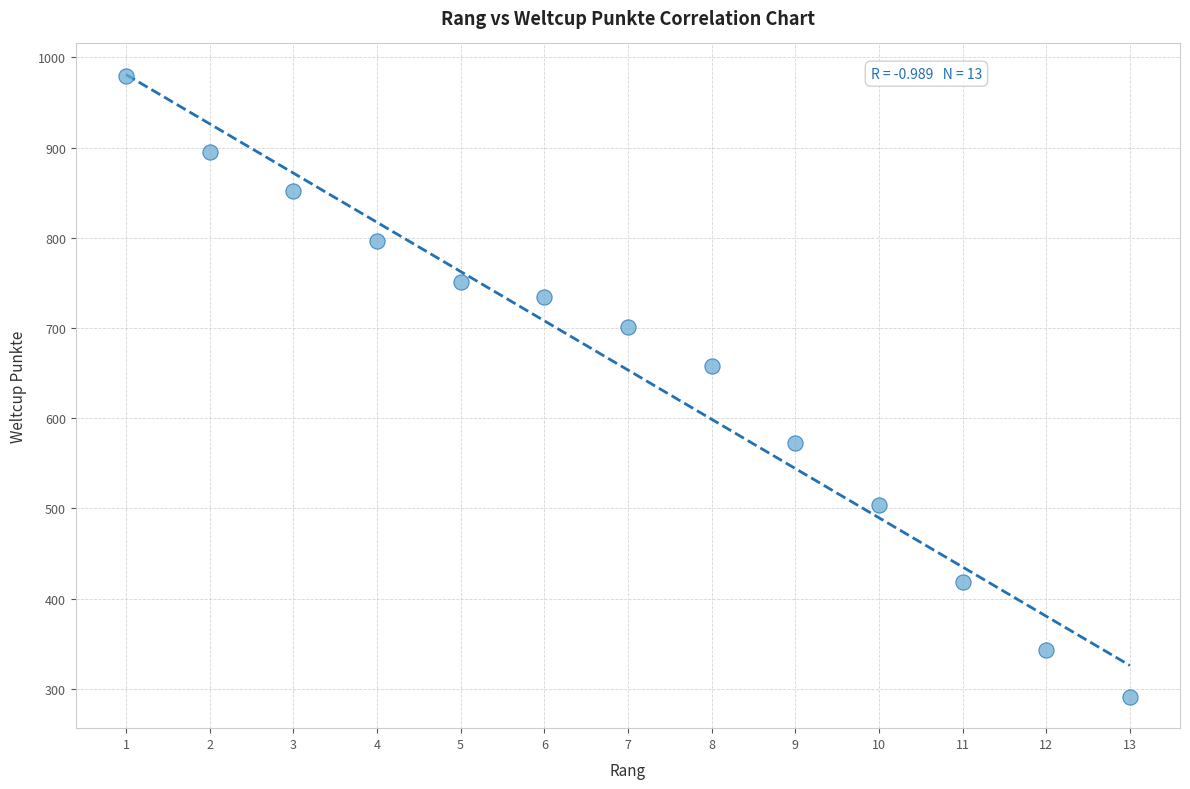

What is the range of Y values (max minus min)?

688